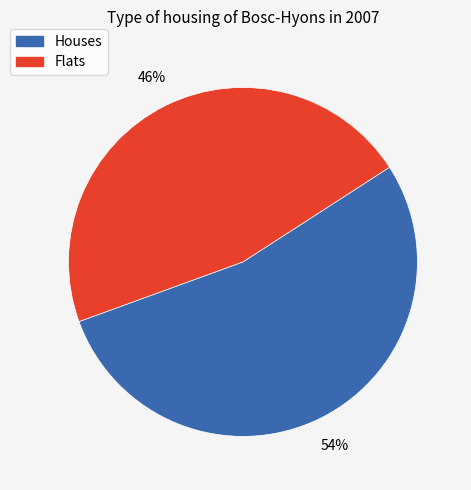

Is there a majority slice in this chart?

Yes